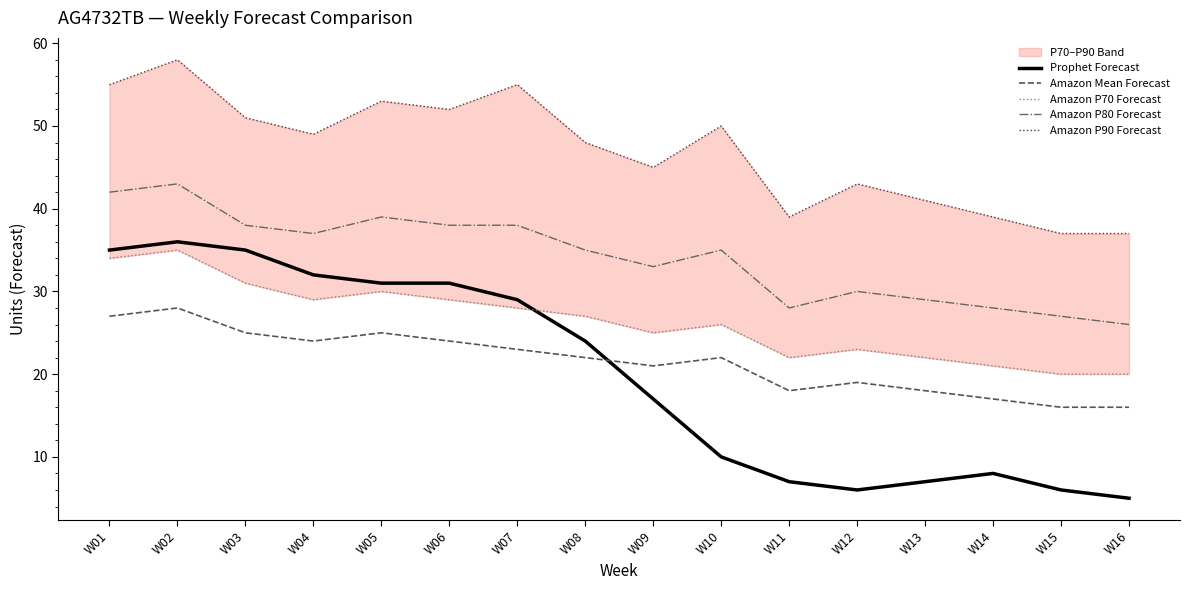

True or false: Amazon P80 Forecast and Amazon P70 Forecast cross at least once.

False